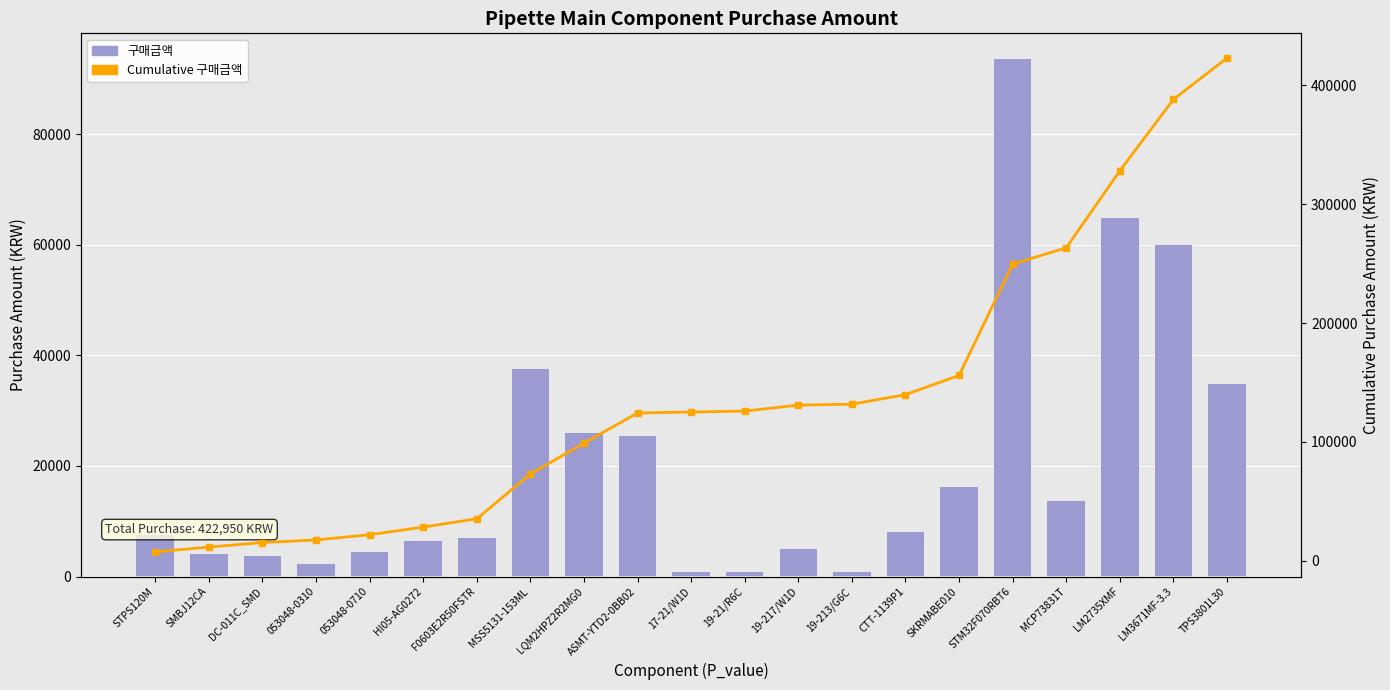

At which label is Cumulative 구매금액 closest to 215275?

STM32F070RBT6